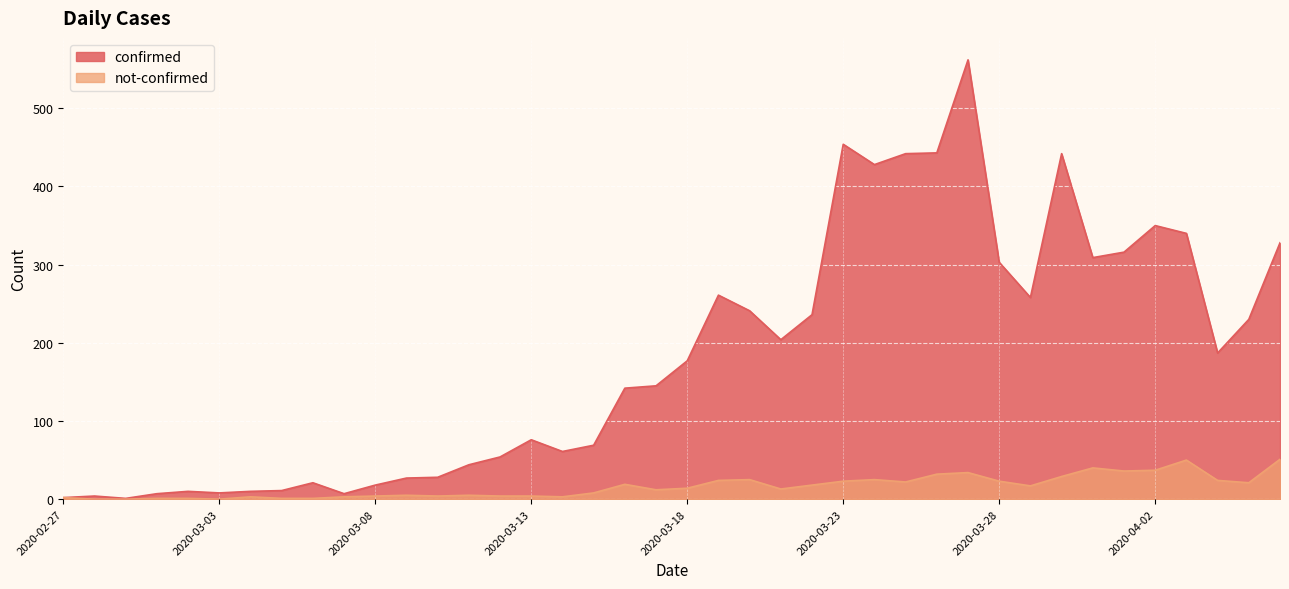

Which series has the largest range (max minus min)?

confirmed